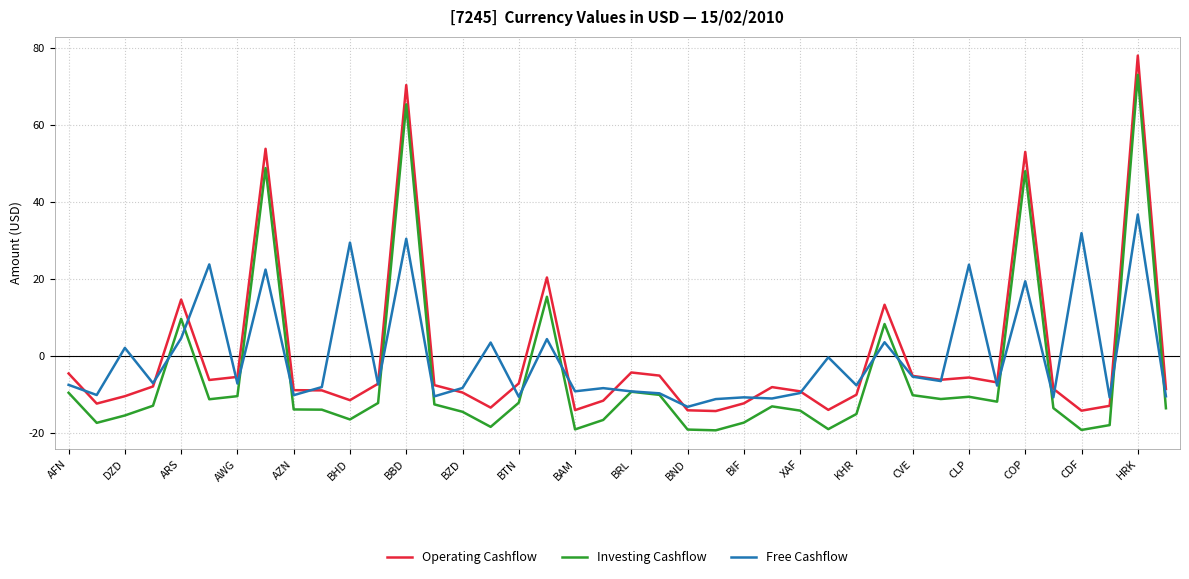

List the series in order of their peak value, lowest first.

Free Cashflow, Investing Cashflow, Operating Cashflow